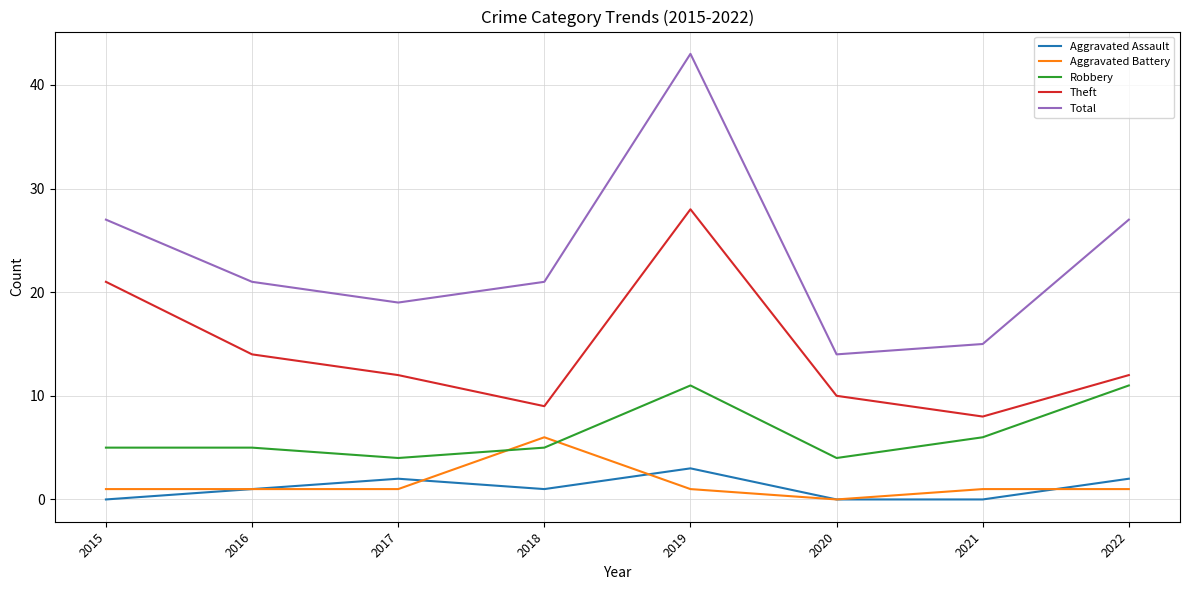

True or false: Robbery has a value of 3 at 2021.

False